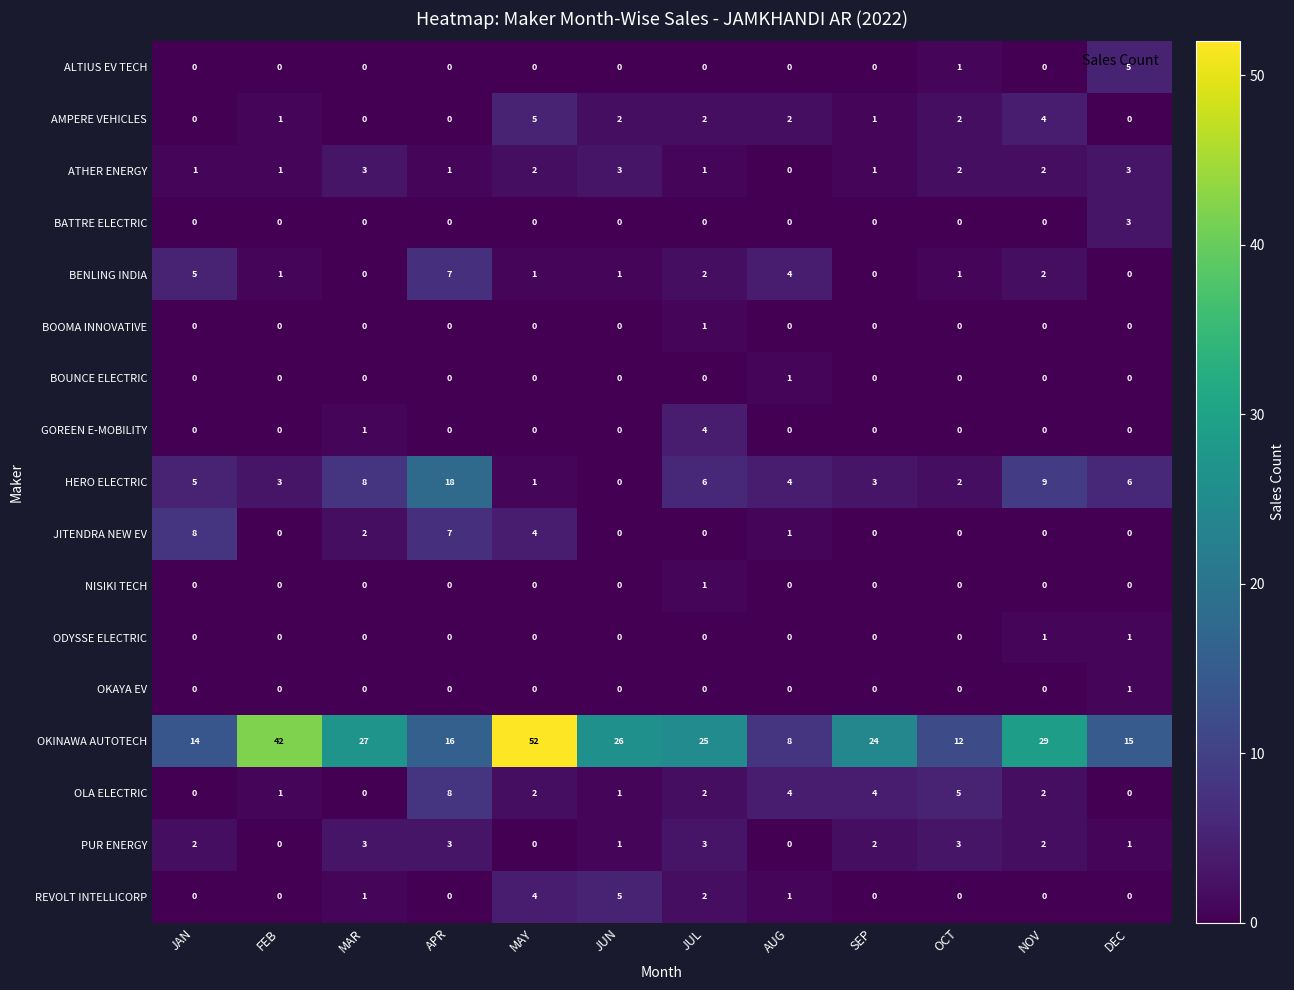

How many values in the BOUNCE ELECTRIC series exceed 0?

1